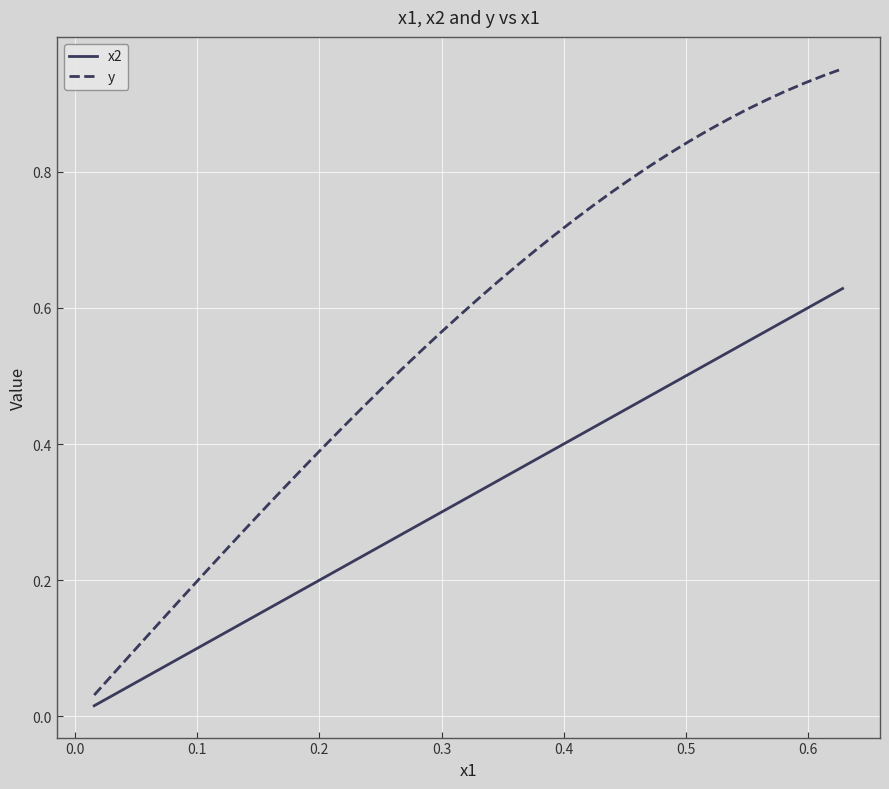

How many lines are shown in the chart?

2